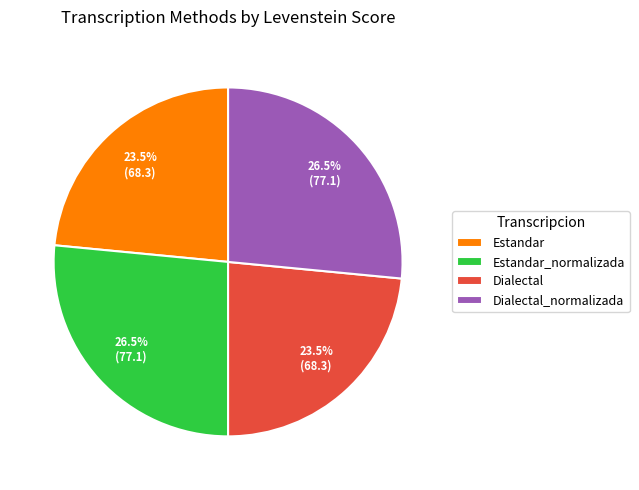

Is there a majority slice in this chart?

No